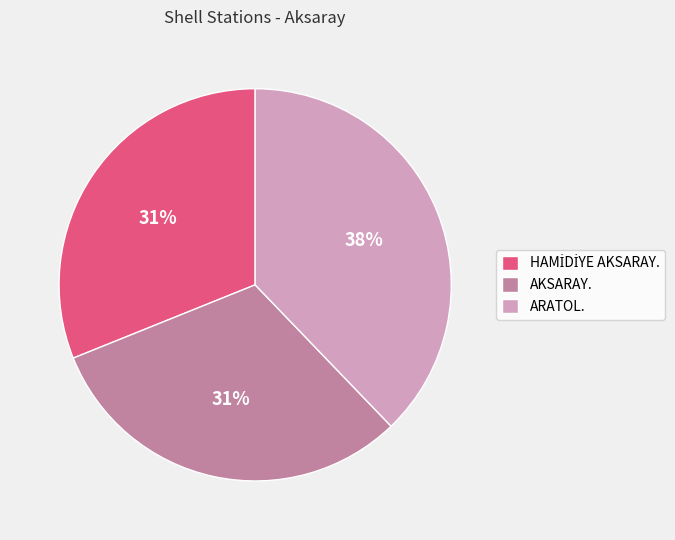

Count the number of slices in the pie.

3